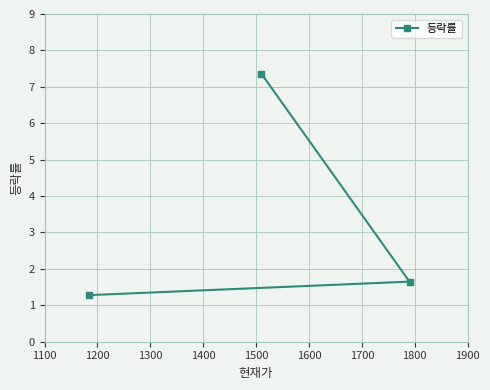

What is the minimum value shown in the chart?

1.3